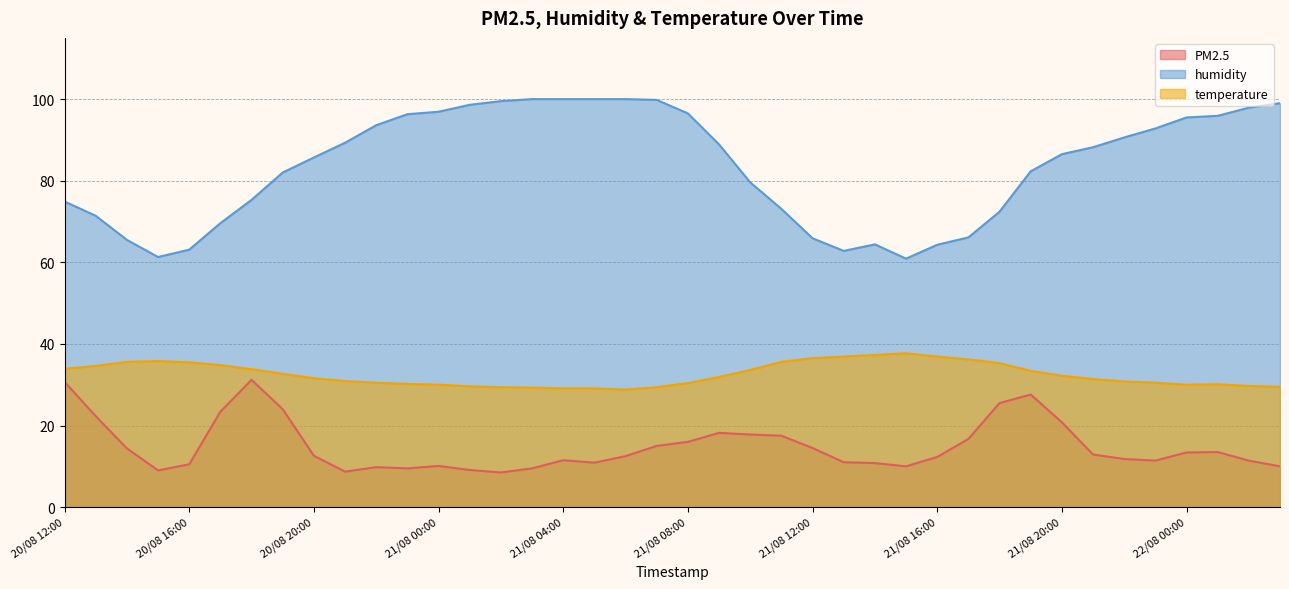

What is the difference between the humidity values at 21/08 23:00 and 21/08 05:00?

7.2